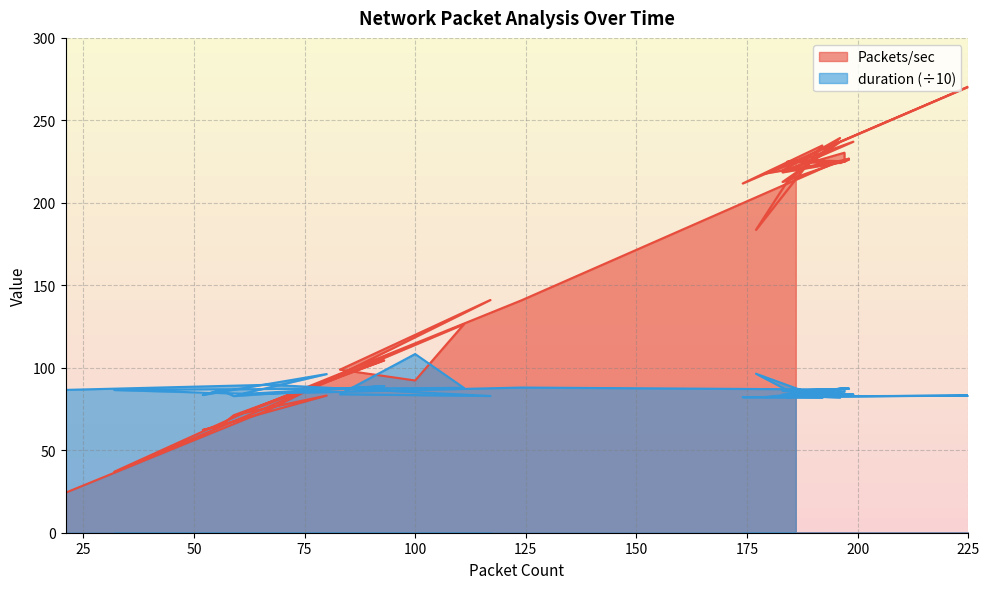

True or false: duration has a value of 120.7 at 197.

False